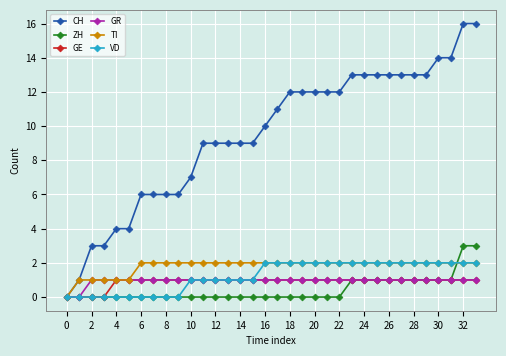

Which series has the largest total across all categories?

CH